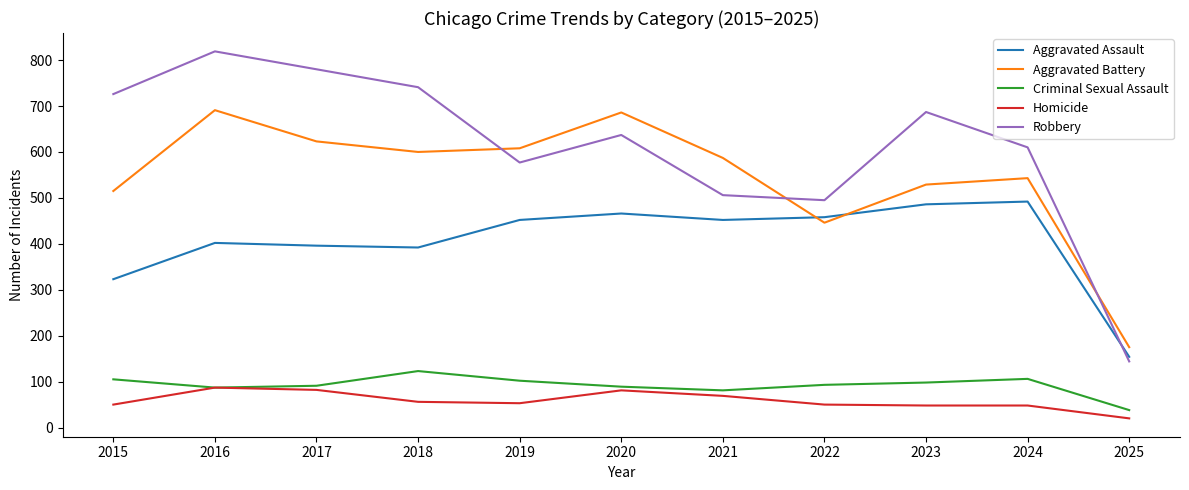

True or false: Aggravated Battery and Criminal Sexual Assault cross at least once.

False